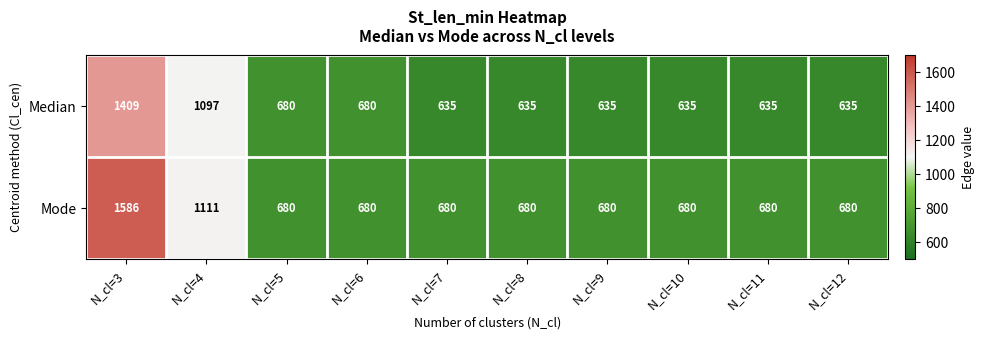

Which series has the largest total across all categories?

Mode